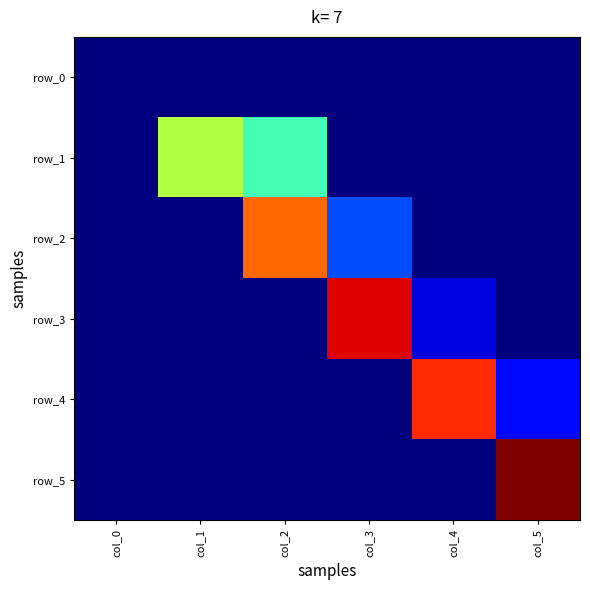

True or false: row_2 has a value of 0.0 at col_4.

True